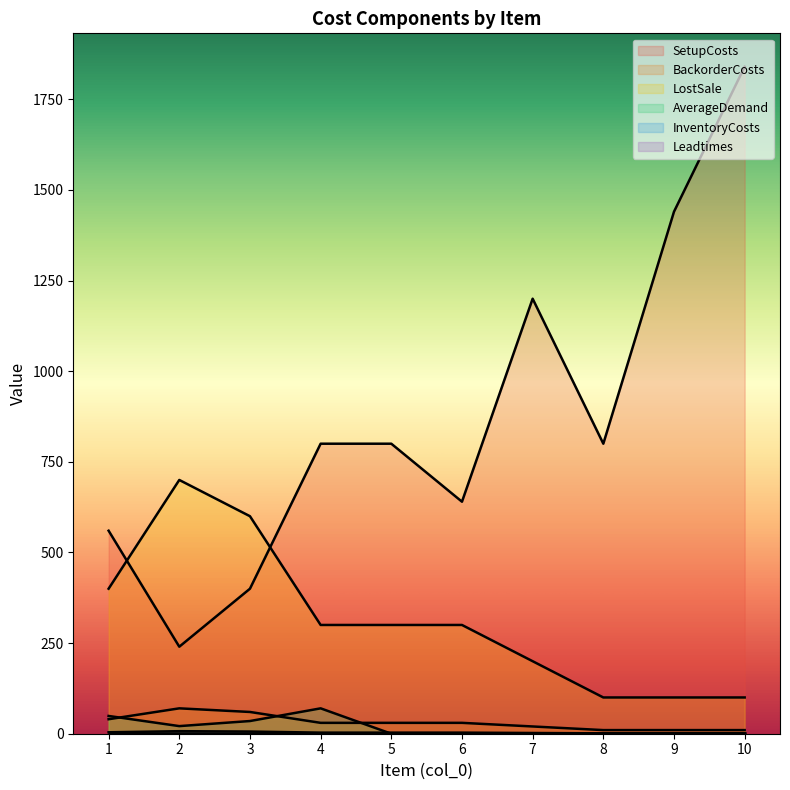

What is the minimum value for LostSale?

100